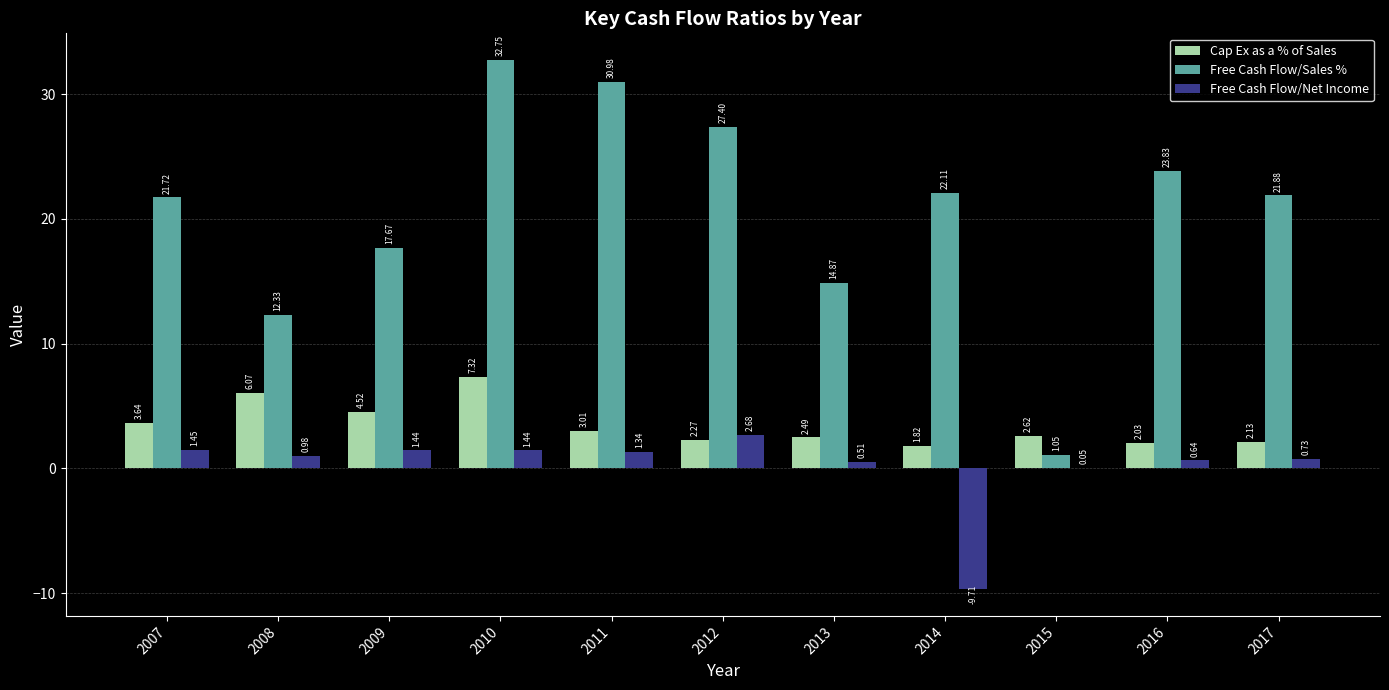

Between 2011 and 2012, which series saw the biggest shift?

Free Cash Flow/Sales %